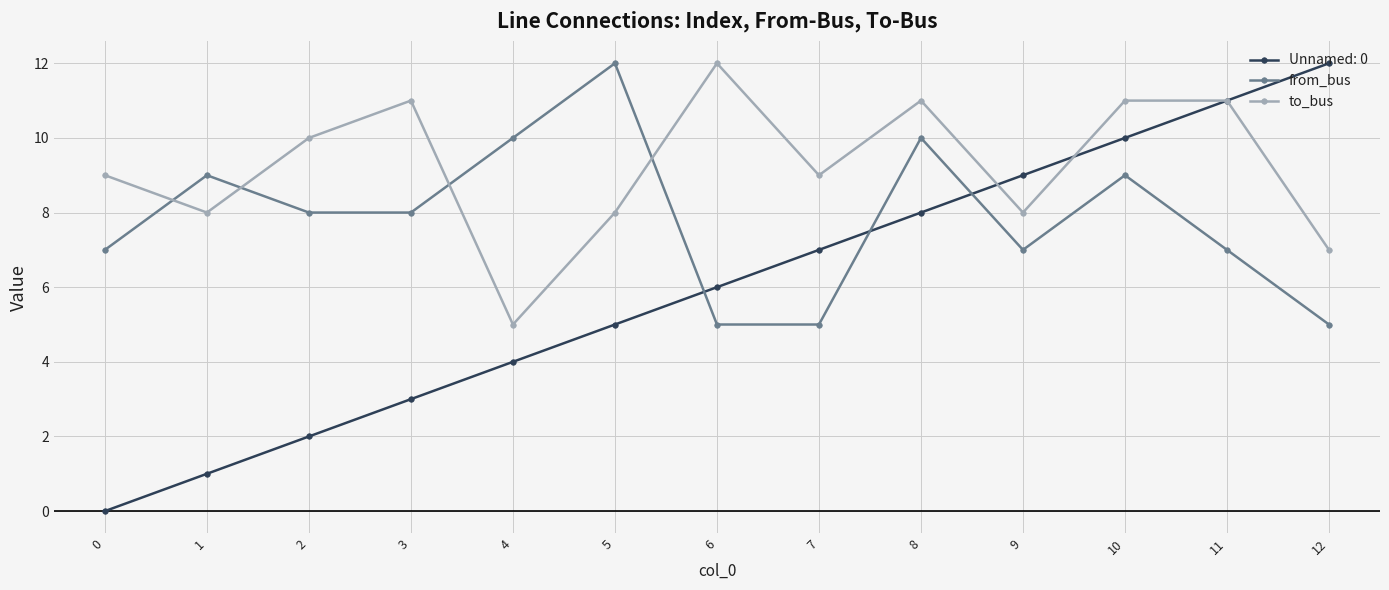

At which category does to_bus reach its first local peak?

3